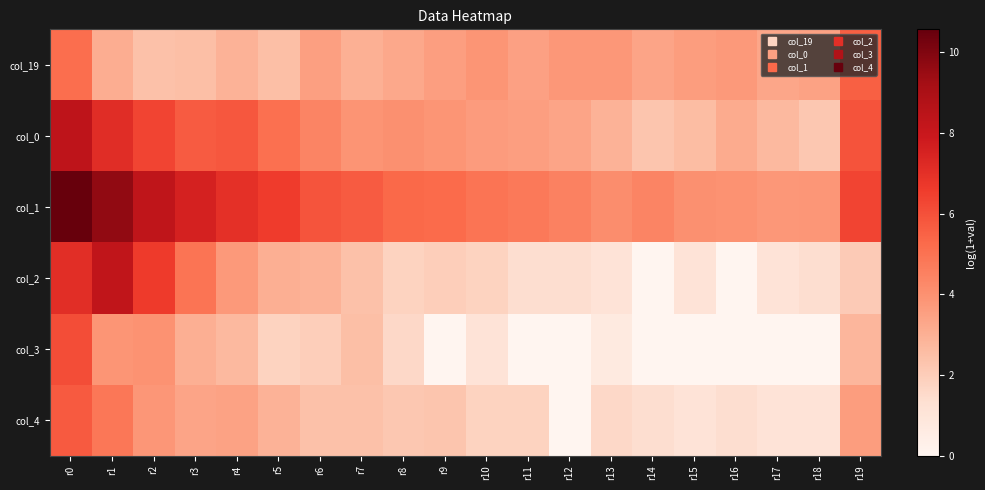

Reading right to left, what are all the values shown in this chart?

col_19: r19=5.5	r18=3.5	r17=3.3	r16=3.7	r15=3.6	r14=3.4	r13=3.8	r12=3.8	r11=3.5	r10=3.9	r9=3.6	r8=3.3	r7=3.0	r6=3.5	r5=2.5	r4=2.9	r3=2.5	r2=2.4	r1=3.1	r0=5.2
col_0: r19=5.9	r18=2.2	r17=2.7	r16=3.2	r15=2.6	r14=2.3	r13=2.9	r12=3.4	r11=3.6	r10=3.7	r9=3.9	r8=4.0	r7=3.9	r6=4.4	r5=5.1	r4=5.8	r3=5.7	r2=6.3	r1=7.1	r0=8.3
col_1: r19=6.3	r18=3.8	r17=3.8	r16=4.0	r15=4.0	r14=4.4	r13=4.1	r12=4.5	r11=4.8	r10=4.9	r9=5.2	r8=5.3	r7=5.7	r6=5.9	r5=6.6	r4=7.0	r3=7.6	r2=8.3	r1=9.6	r0=10.6
col_2: r19=2.1	r18=1.4	r17=1.1	r16=0.0	r15=1.1	r14=0.0	r13=1.1	r12=1.4	r11=1.4	r10=1.8	r9=1.9	r8=1.8	r7=2.4	r6=2.9	r5=3.0	r4=3.7	r3=4.9	r2=6.6	r1=8.3	r0=7.1
col_3: r19=2.8	r18=0.0	r17=0.0	r16=0.0	r15=0.0	r14=0.0	r13=0.7	r12=0.0	r11=0.0	r10=1.1	r9=0.0	r8=1.6	r7=2.5	r6=1.9	r5=1.8	r4=2.7	r3=3.0	r2=4.0	r1=3.9	r0=6.1
col_4: r19=3.6	r18=1.1	r17=1.1	r16=1.4	r15=1.1	r14=1.4	r13=1.6	r12=0.0	r11=1.8	r10=1.8	r9=2.3	r8=2.2	r7=2.4	r6=2.4	r5=2.9	r4=3.4	r3=3.4	r2=3.8	r1=4.8	r0=5.7